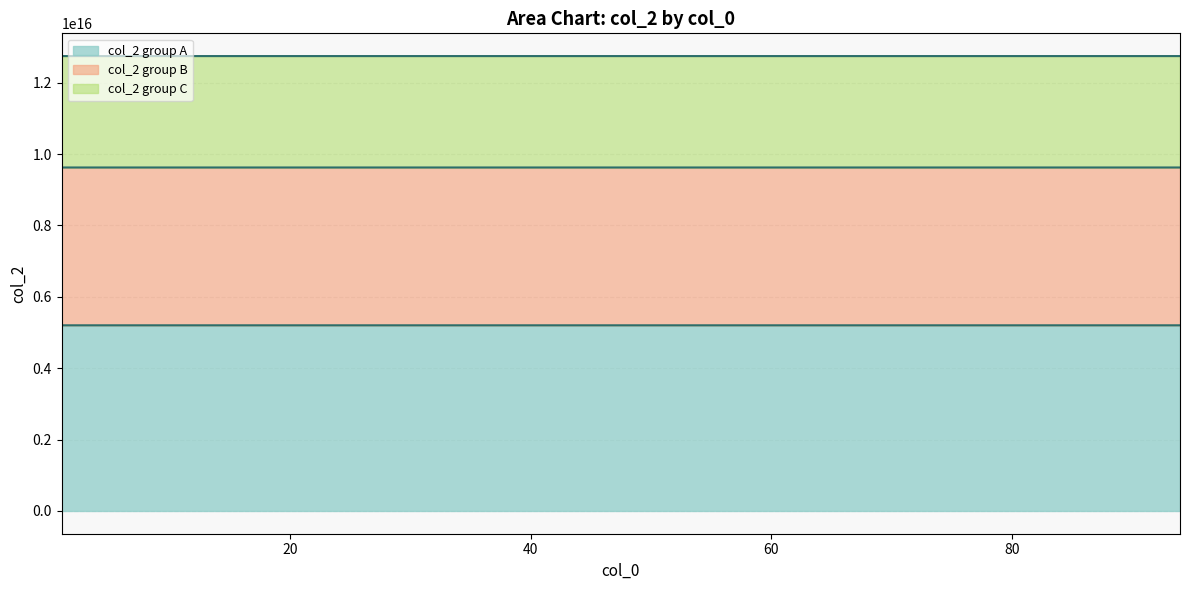

Rank the categories by value from highest to lowest.

94, 70, 77, 79, 76, 1, 26, 38, 81, 78, 75